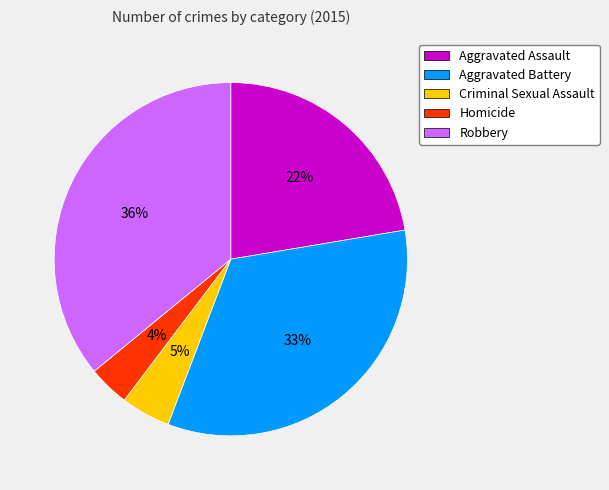

The Aggravated Assault slice represents 10% of the pie. True or false?

False